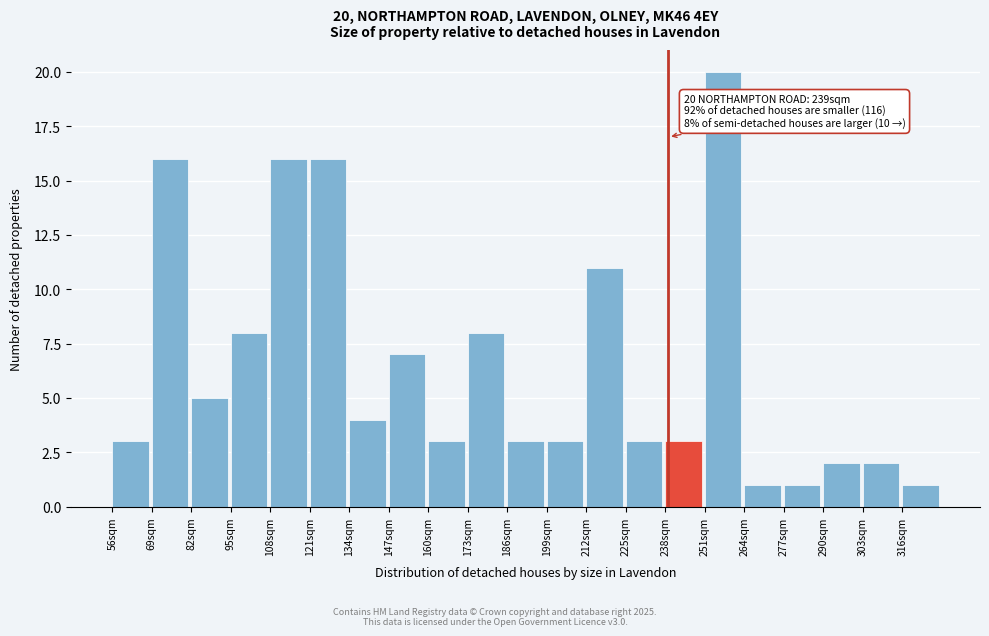

Which range on the x-axis has the tallest bar?

251 to 264